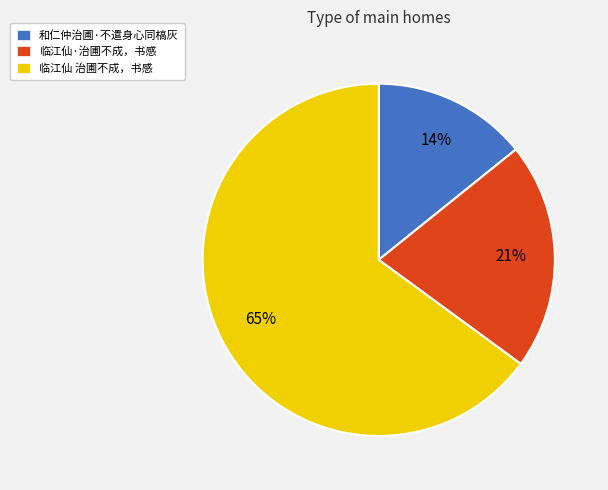

Rank the categories by value from highest to lowest.

临江仙 治圃不成，书感, 临江仙·治圃不成，书感, 和仁仲治圃·不遣身心同槁灰